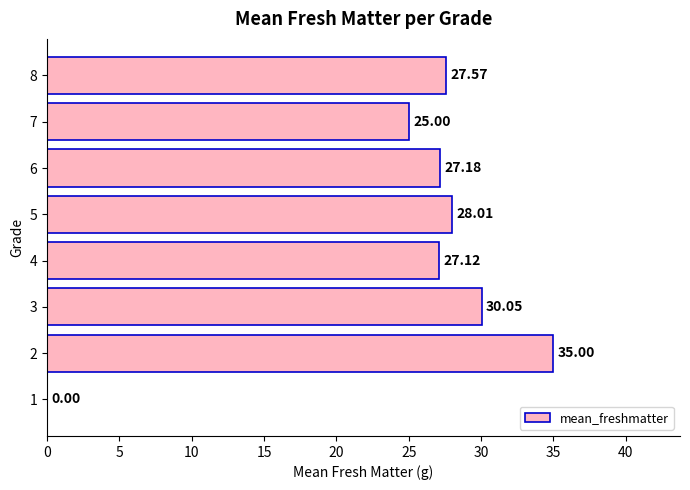

What is the sum of all values?

199.9